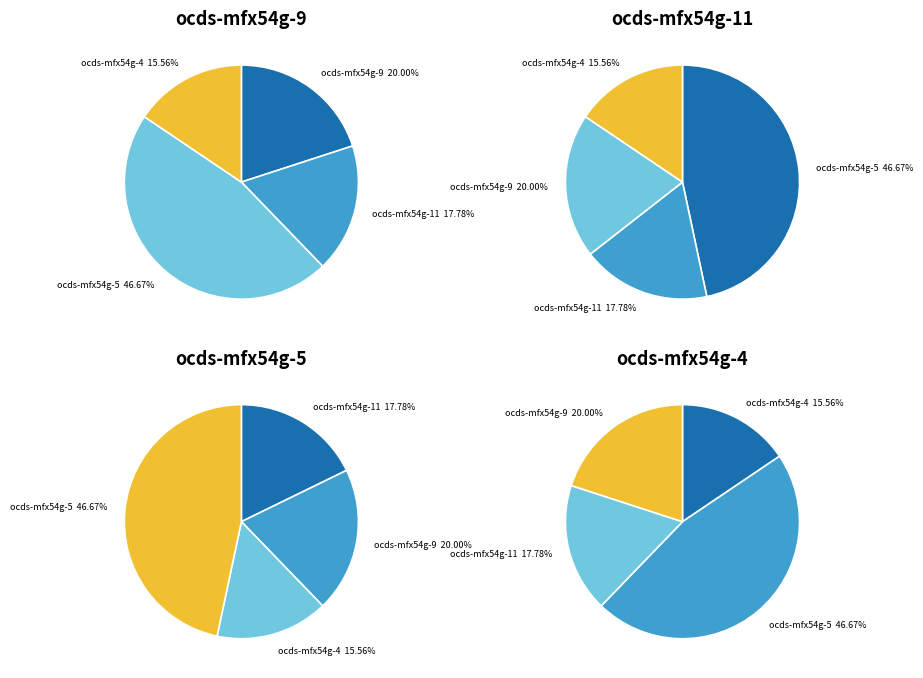

Is there a majority slice in this chart?

No